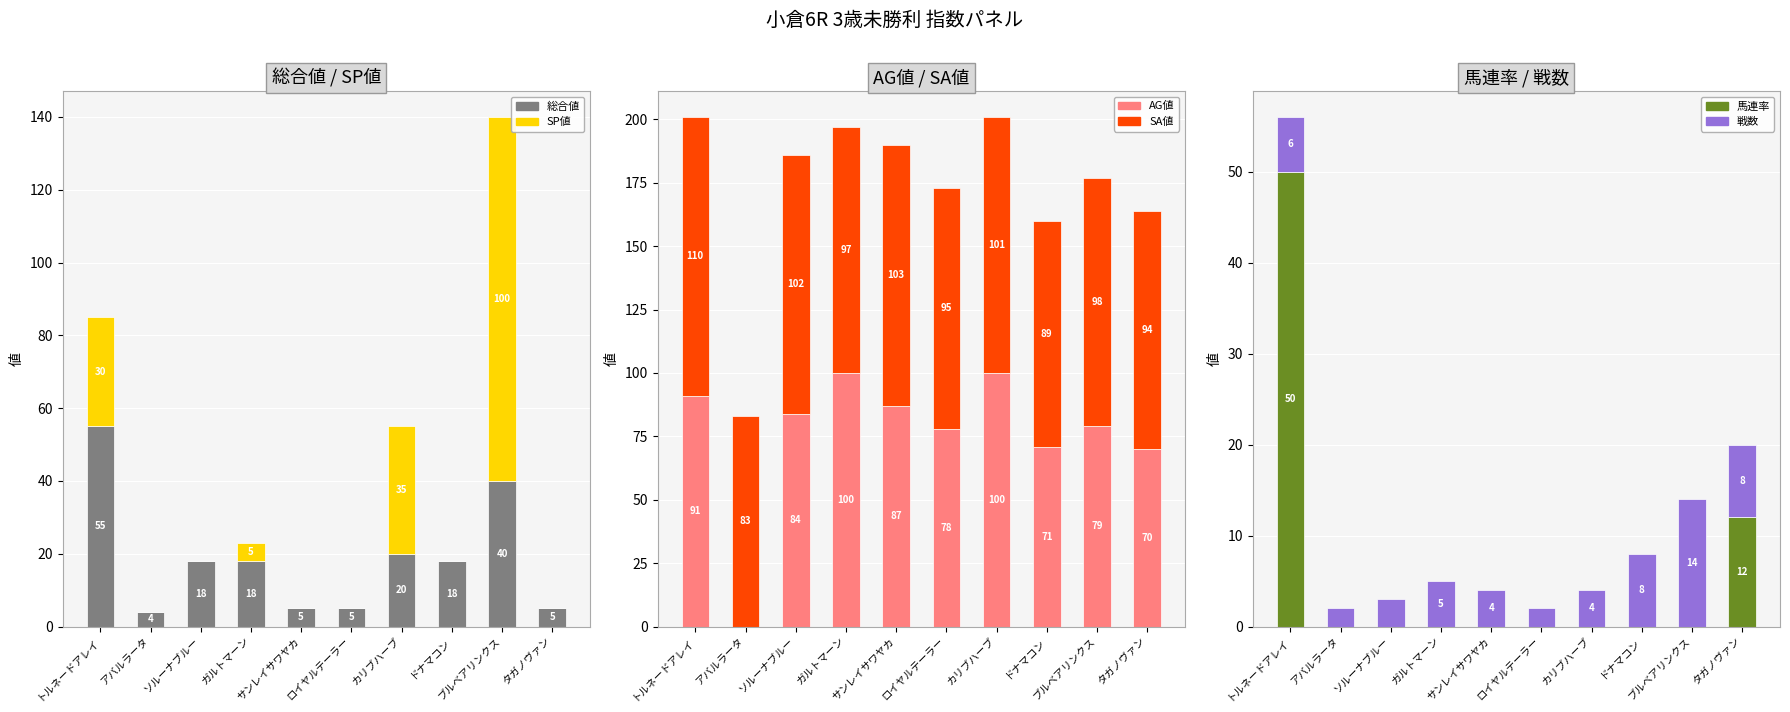

Is the value of SA値 at ドナマコン greater than the value of 馬連率 at タガノヴァン?

Yes